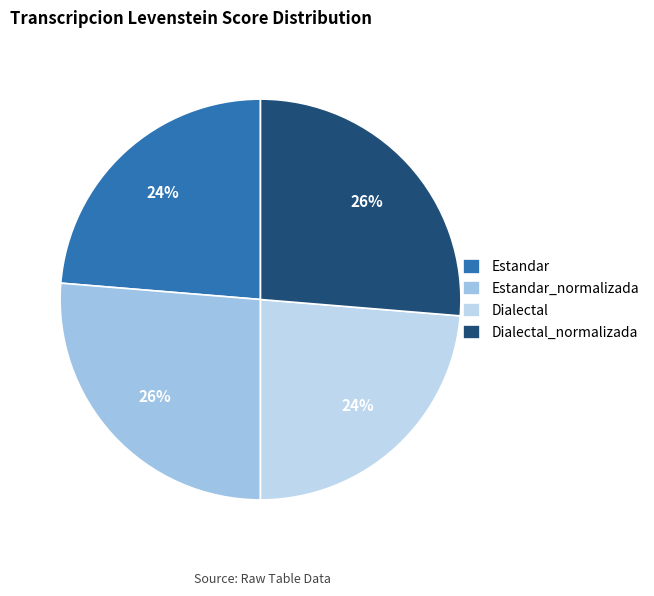

Count the number of slices in the pie.

4